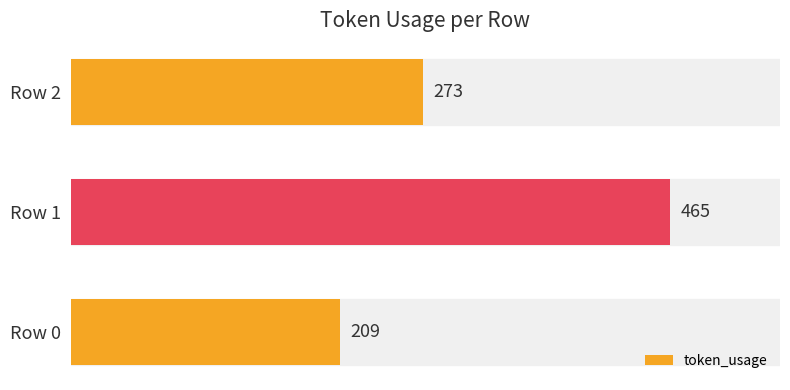

Reading left to right, what are all the values shown in this chart?

209	465	273